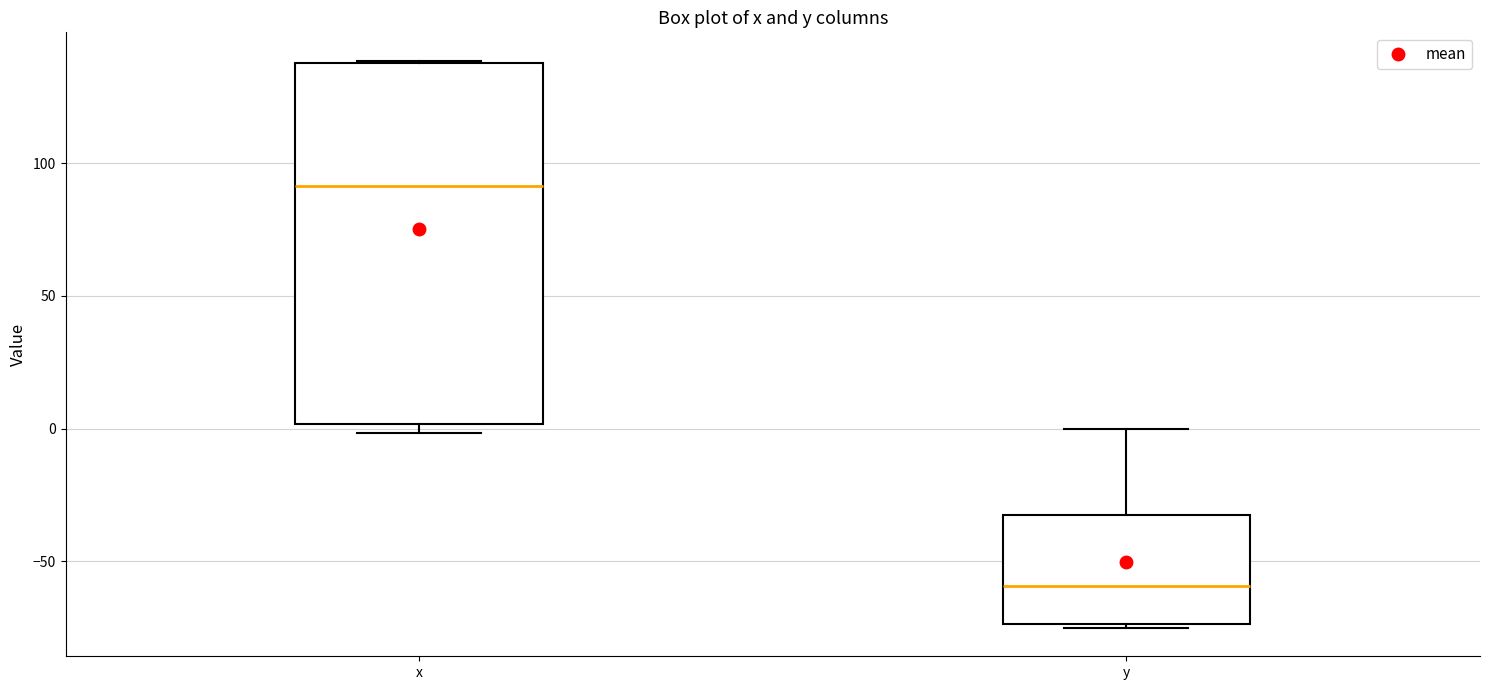

Reading left to right, read every box against the y-axis: the position of its median line, the range the box covers, and the ends of its whiskers. The values are not printed on the chart, so give them approximately, as read against the axis.

x: median 90, box 0 to 140, whiskers 0 (just below the box's lower edge) to 140
y: median -60, box -75 to -35, whiskers -75 to 0